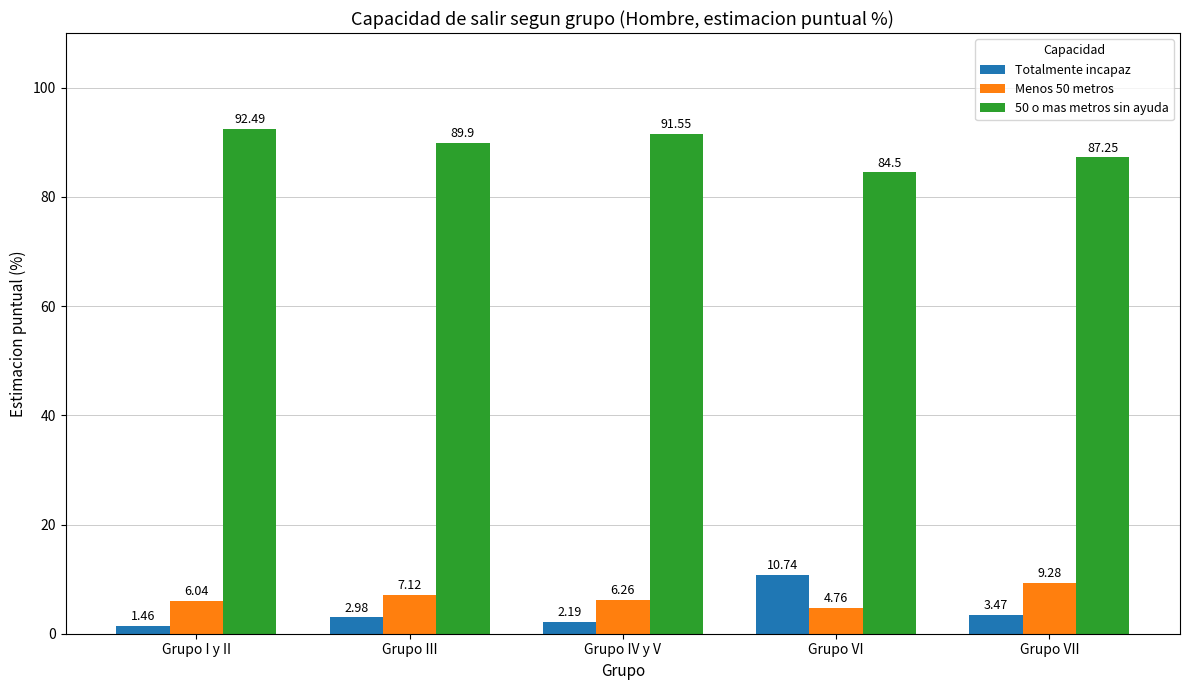

Which series has the widest spread of values?

Totalmente incapaz